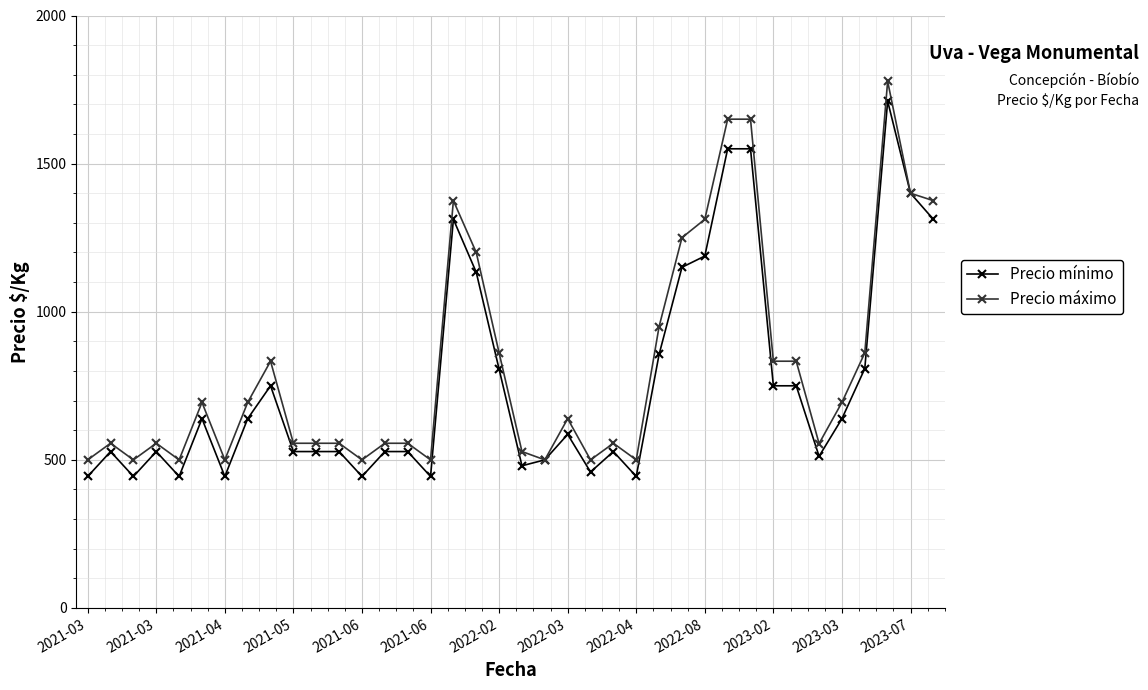

What is the difference between the maximum and second lowest values in the Precio máximo series?

1278